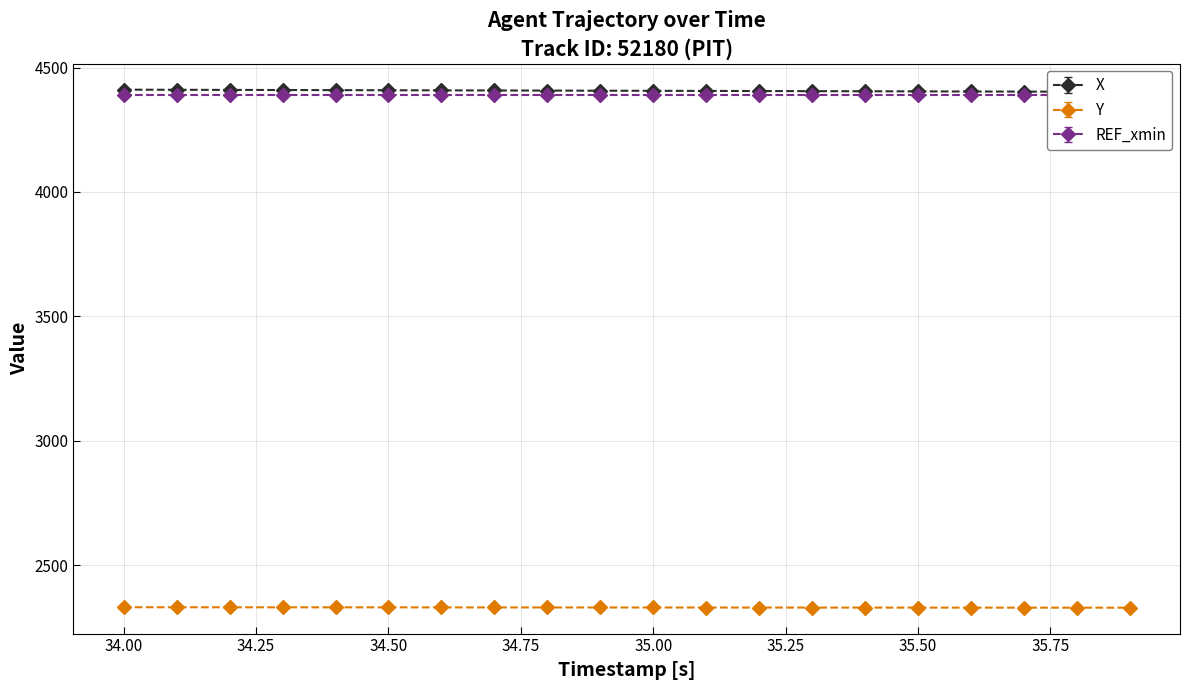

How many categories are shown in the chart?

20